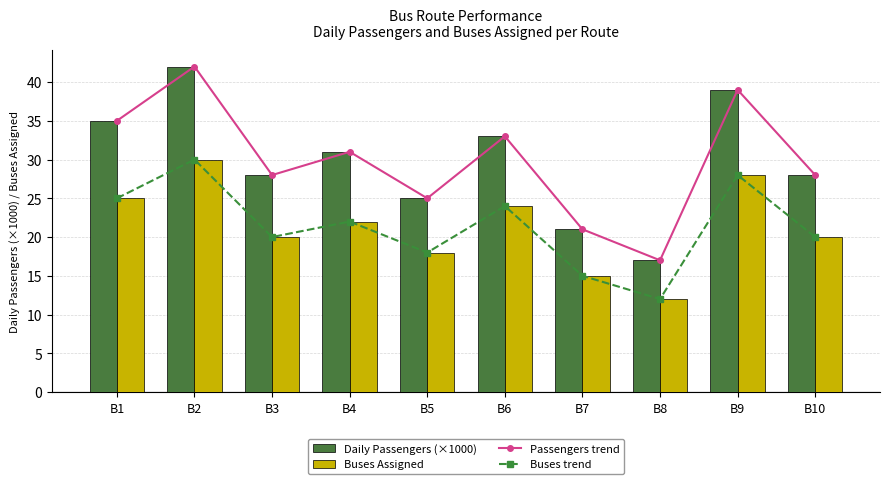

What is the total value across all series at B3?

96